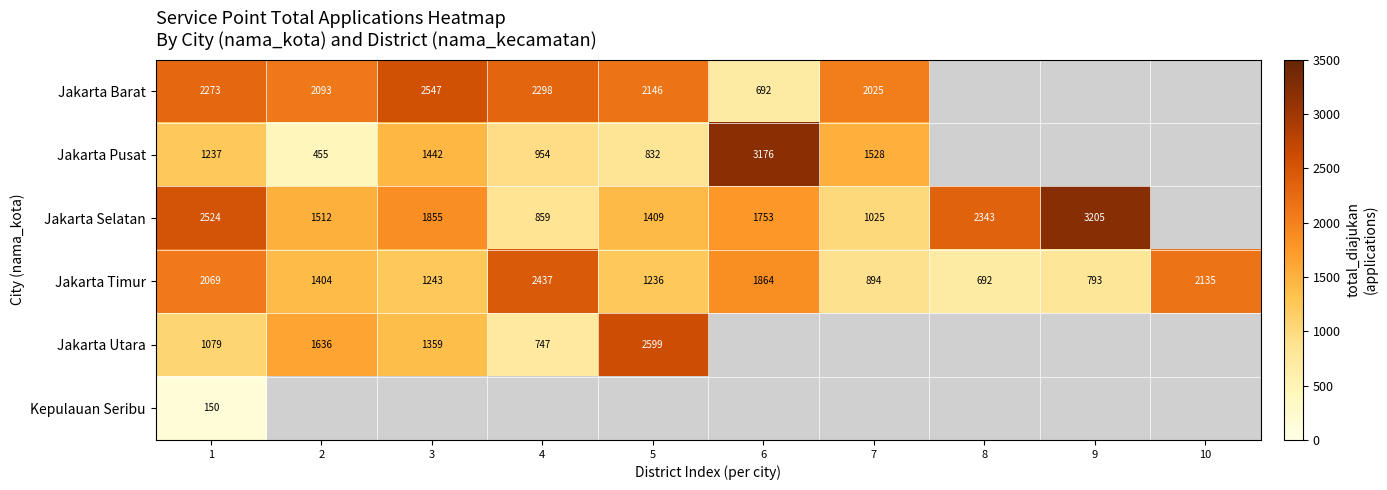

Is the value of Jakarta Utara at 1 greater than the value of Jakarta Selatan at 2?

No